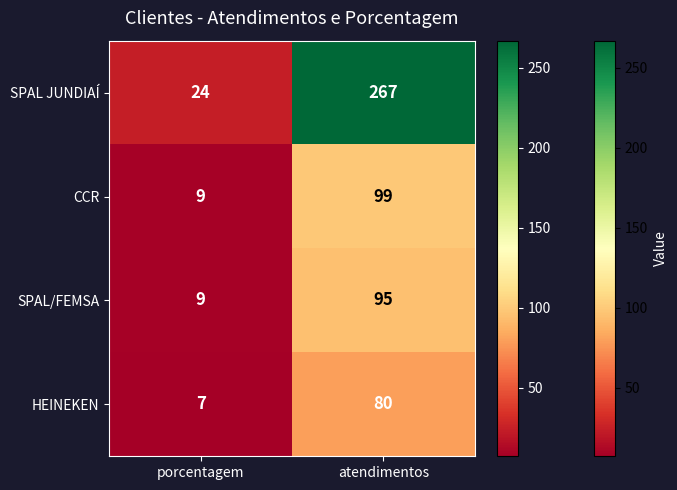

Reading left to right, what are all the values shown in this chart?

SPAL JUNDIAÍ: 24	267
CCR: 9	99
SPAL/FEMSA: 9	95
HEINEKEN: 7	80